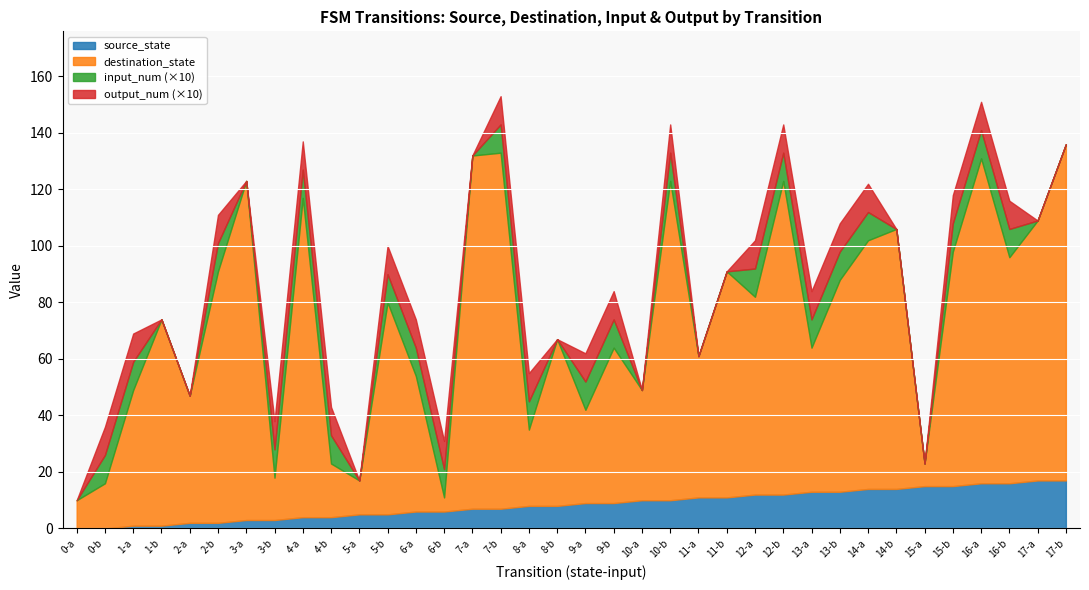

What is the sum of all source_state values?

306